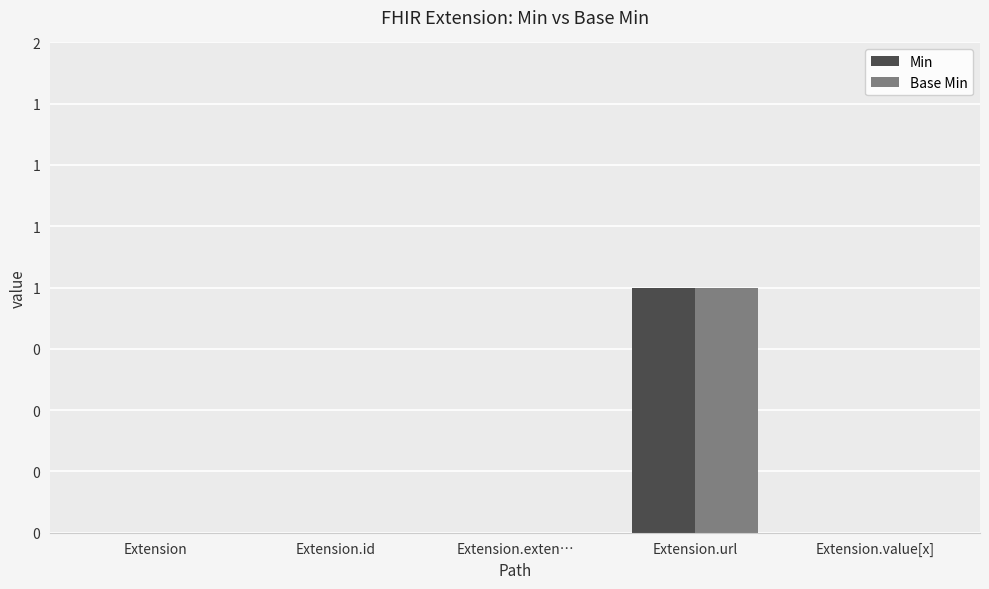

What is the label of the 3rd bar from the right?

Extension.exten…